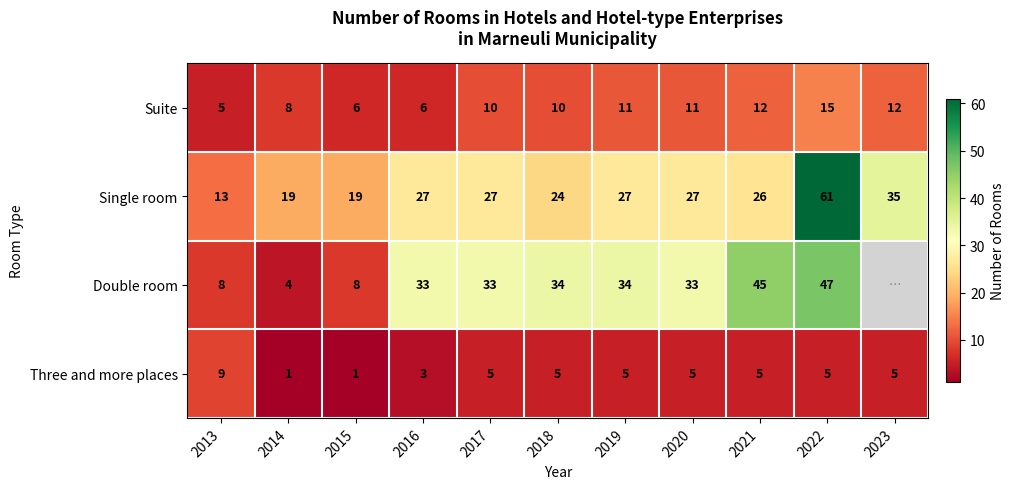

What is the total value across all series at 2020?

76